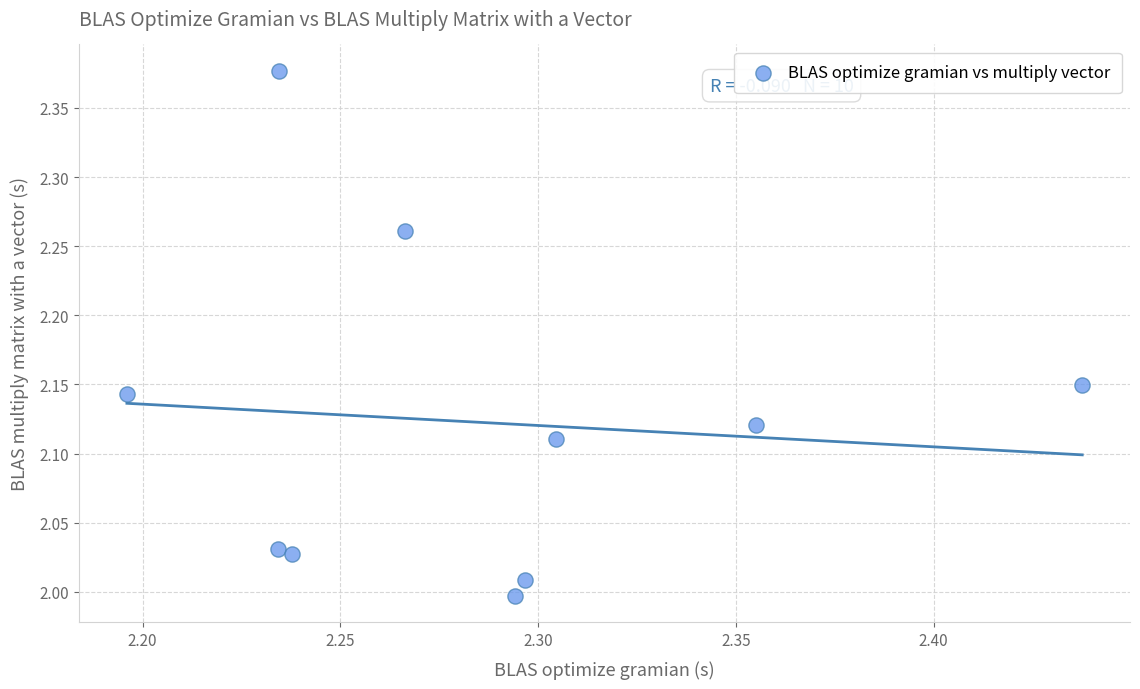

What is the range of Y values (max minus min)?

0.4